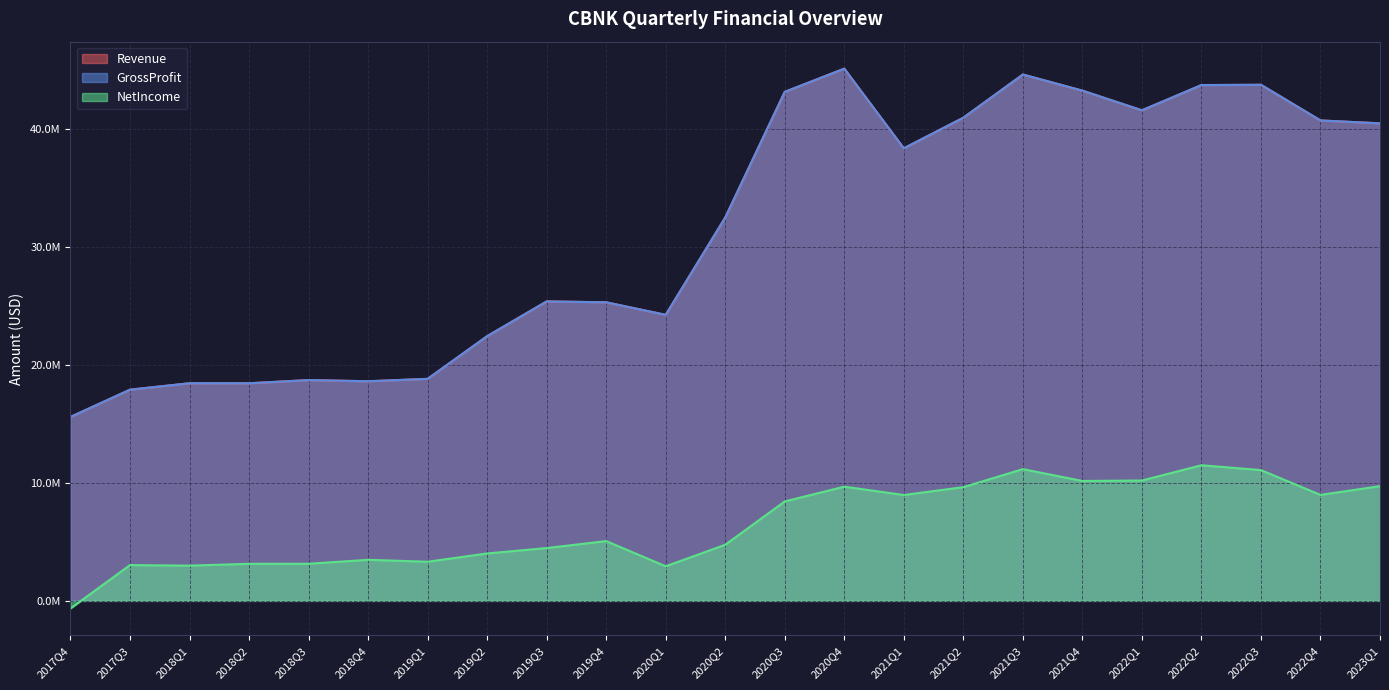

The value of Revenue at 2018Q3 is 4111095. True or false?

False